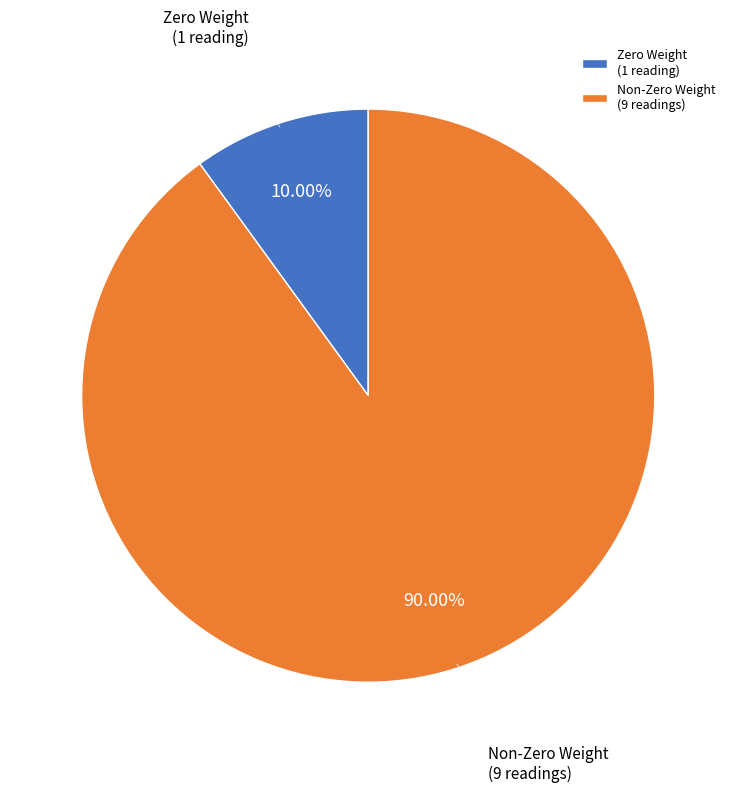

How many slices are in this pie chart?

2